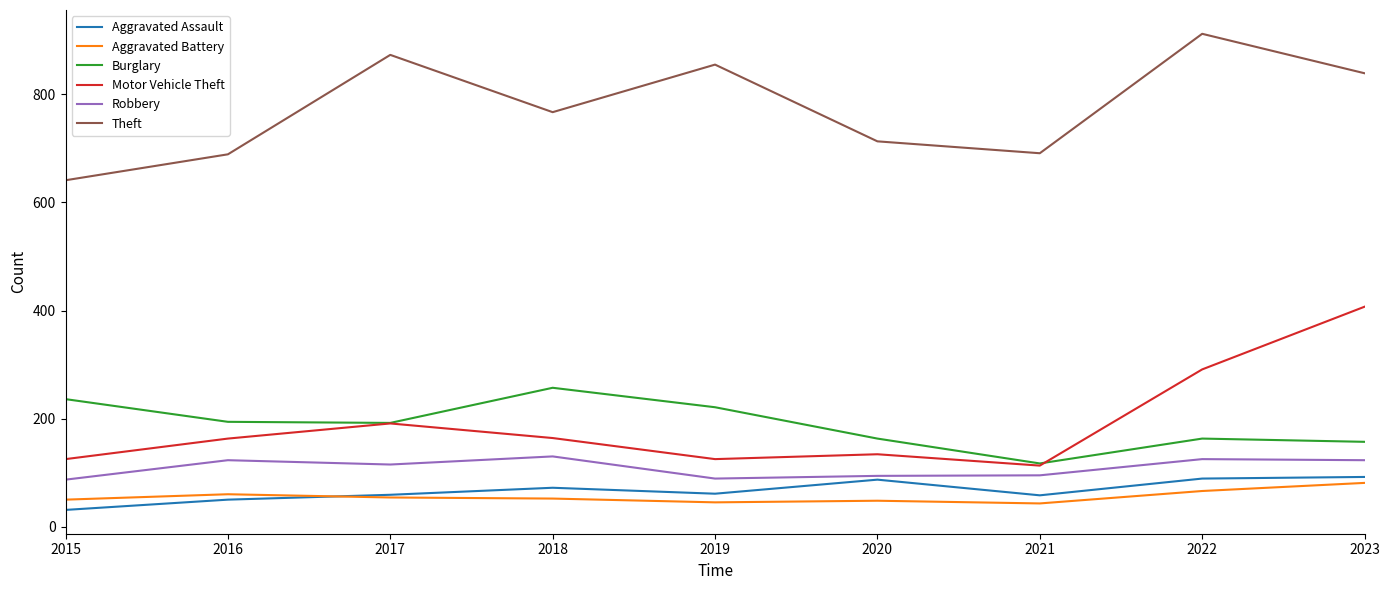

At which category is the sum across all series the highest?

2023